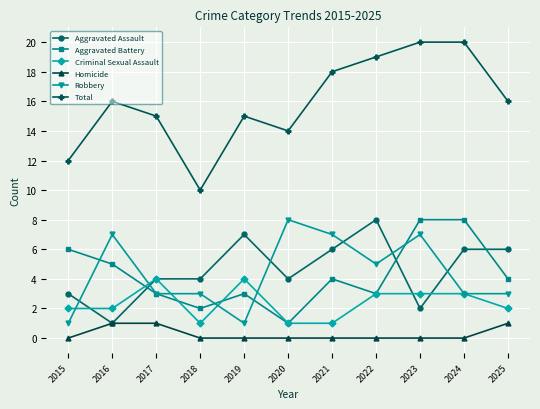

What is the difference between the maximum and minimum values in the Aggravated Battery series?

7